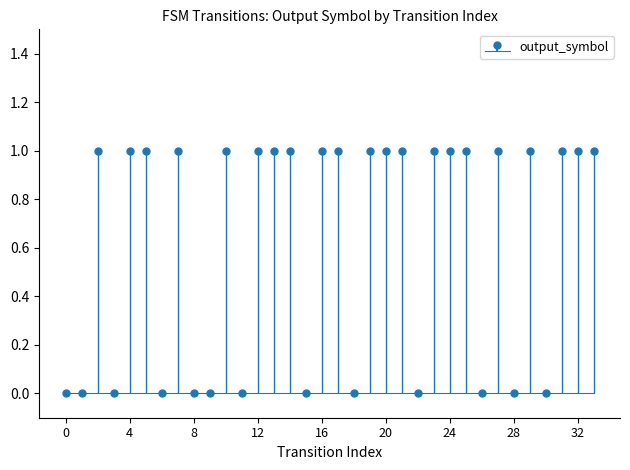

What is the average value?

1